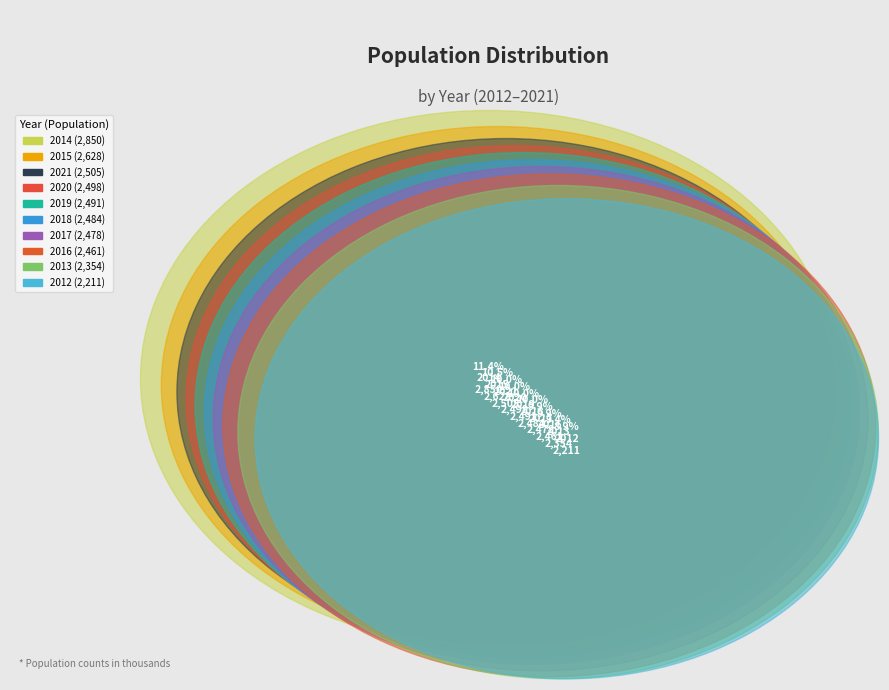

What is the smallest slice in the pie chart?

2012